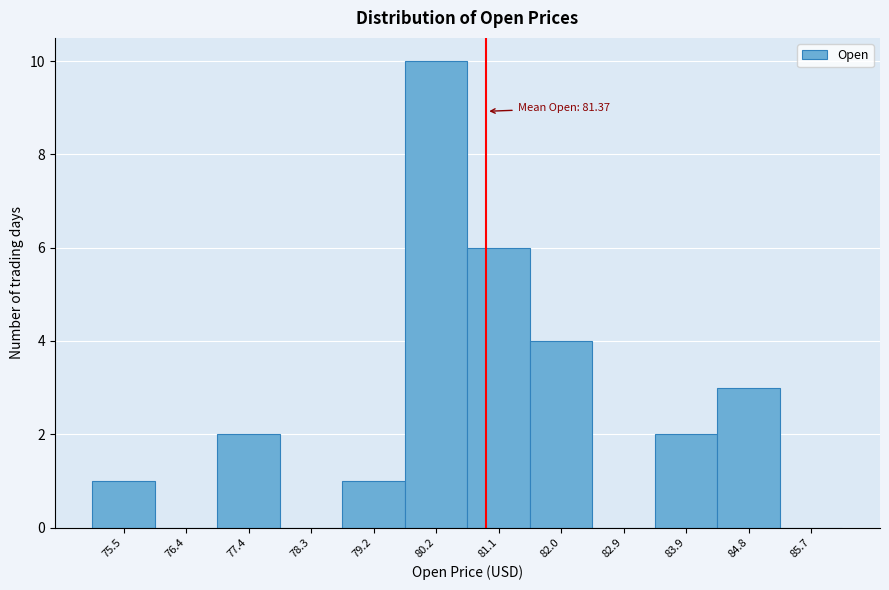

Reading left to right, list all the values displayed in this chart.

75.5=1	76.4=0	77.4=2	78.3=0	79.2=1	80.2=10	81.1=6	82.0=4	82.9=0	83.9=2	84.8=3	85.7=0